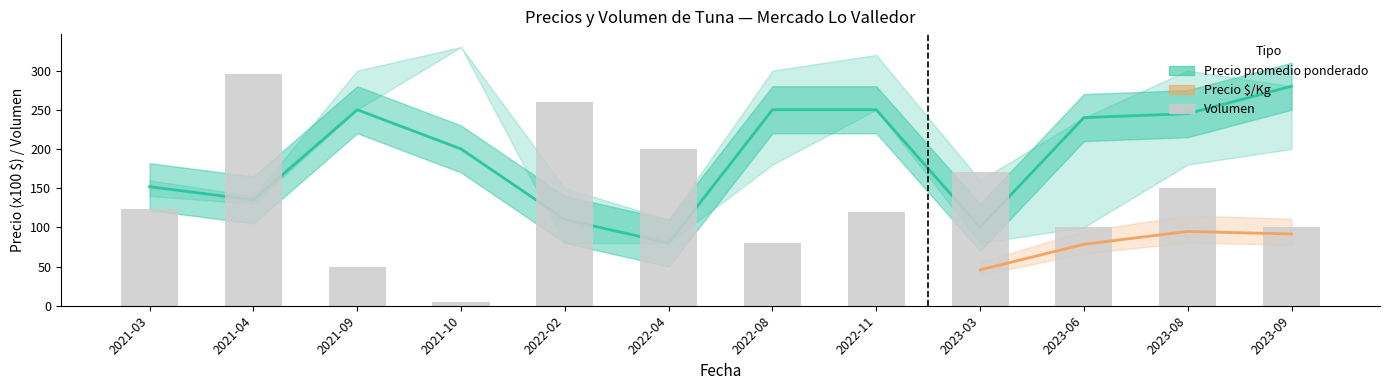

Which has a higher value, 2023-08 or 2022-02?

2023-08